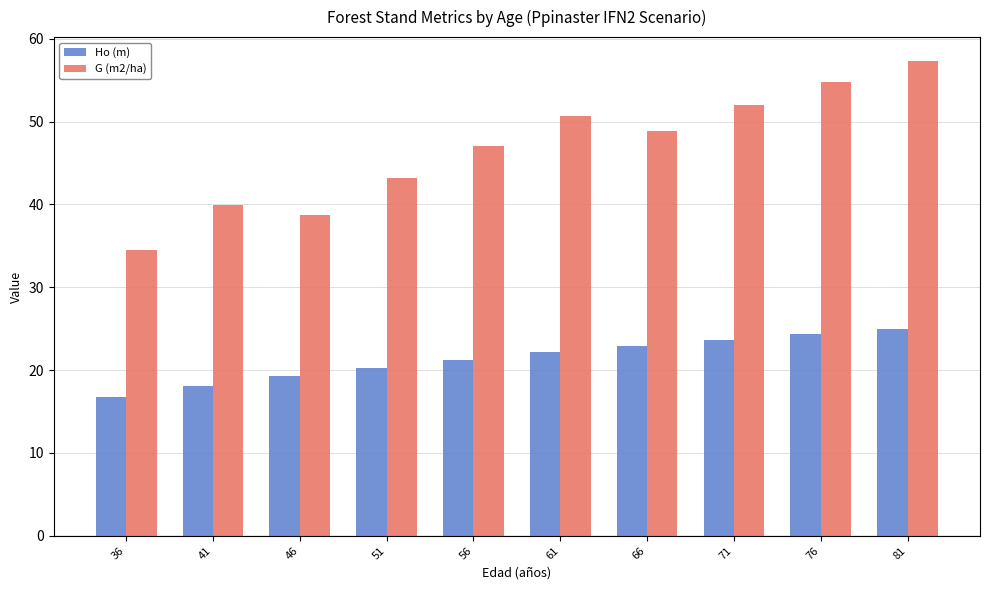

What is the difference between the second highest and second lowest values in the Ho (m) series?

6.3